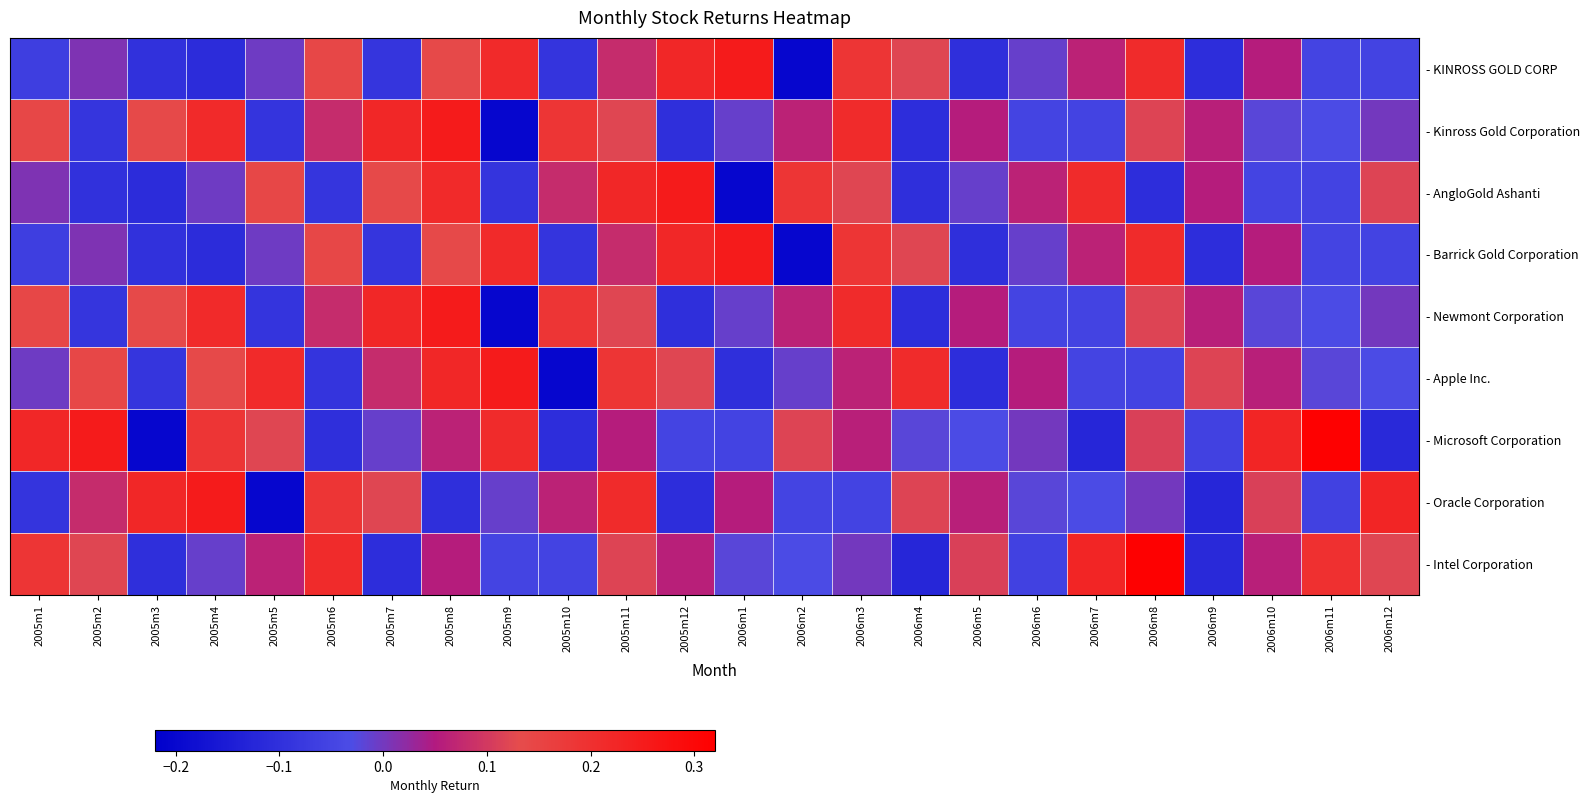

Which has a higher value, 2006m6 or 2006m5?

2006m6